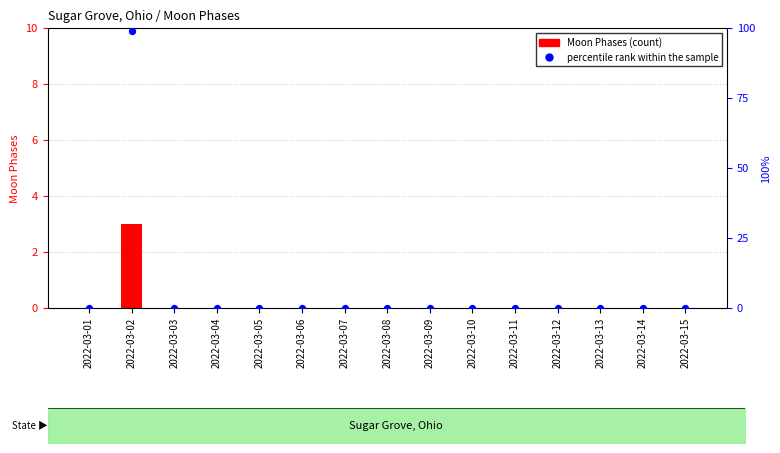

Which series contains the highest Y value?

percentile rank within the sample